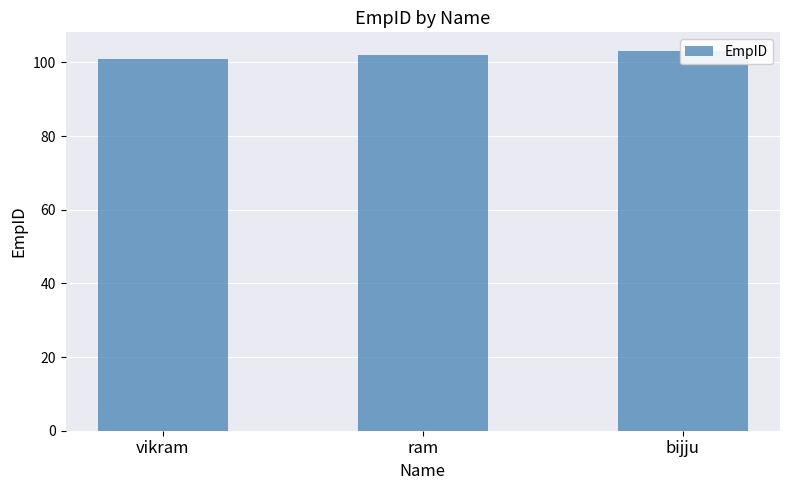

Reading left to right, what are all the values shown in this chart?

101	102	103